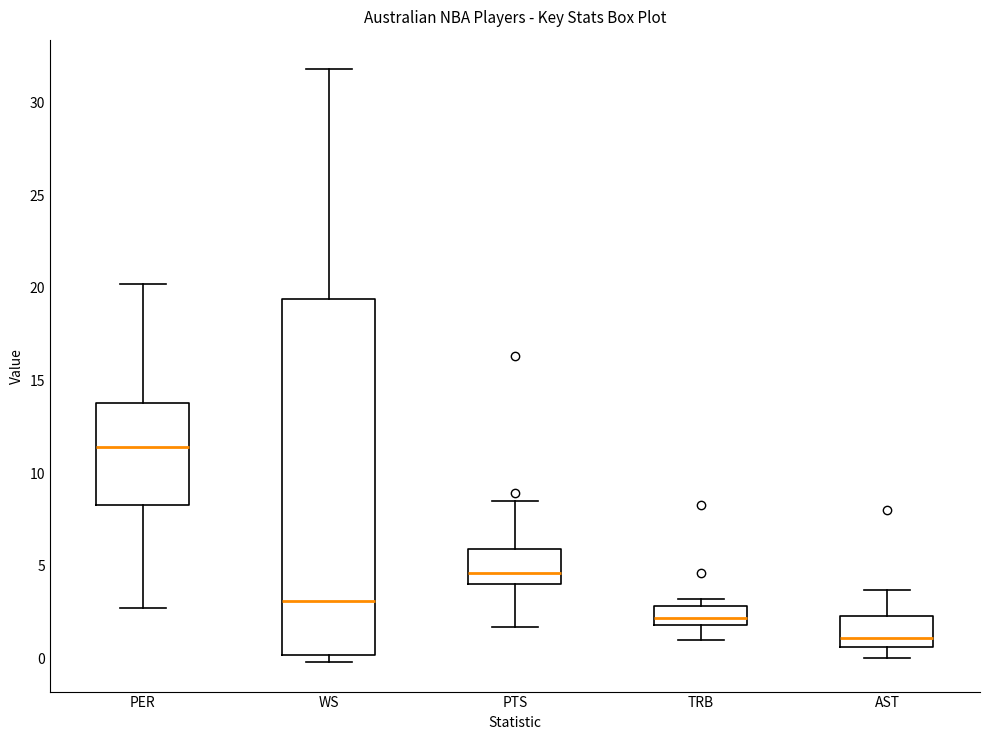

Reading left to right, transcribe this box plot: for each box, give where its median line is, the range the box spans, and where its two whiskers end, as read against the y-axis. The values are not printed on the chart, so give them approximately, as read against the axis.

PER: median 11.5, box 8.5 to 14.0, whiskers 2.5 to 20.0
WS: median 3.0, box 0.0 to 19.5, whiskers 0.0 (just below the box's lower edge) to 32.0
PTS: median 4.5, box 4.0 to 6.0, whiskers 1.5 to 8.5
TRB: median 2.0 (inside the box), box 2.0 to 3.0, whiskers 1.0 to 3.0 (just above the box's upper edge)
AST: median 1.0, box 0.5 to 2.5, whiskers 0.0 to 3.5